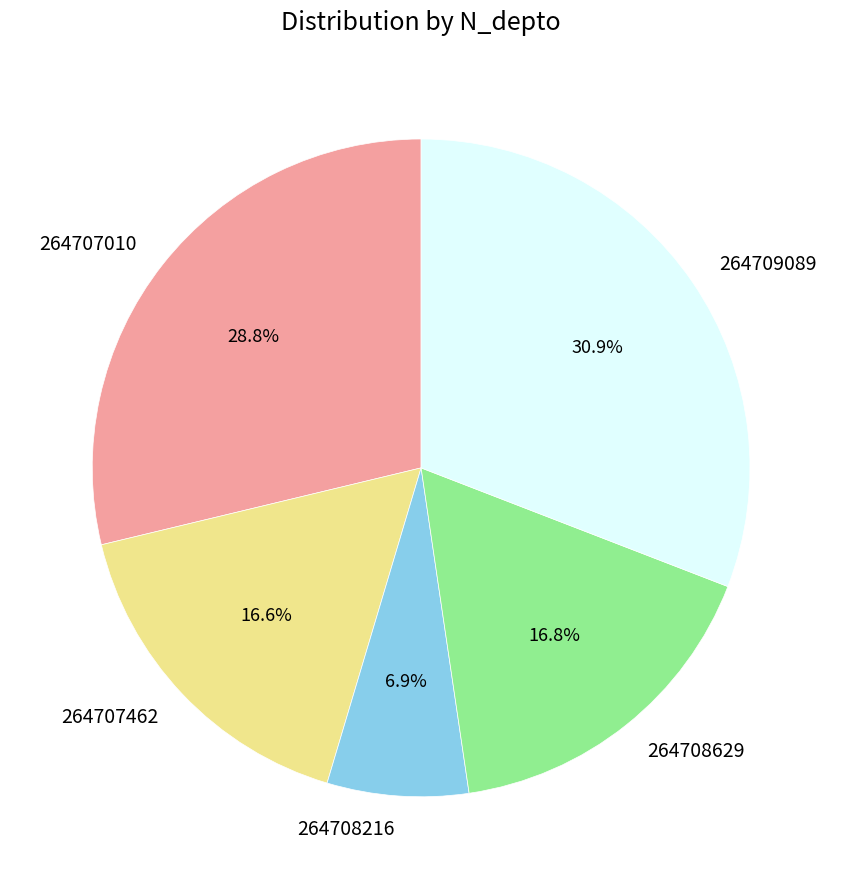

Count the number of slices in the pie.

5